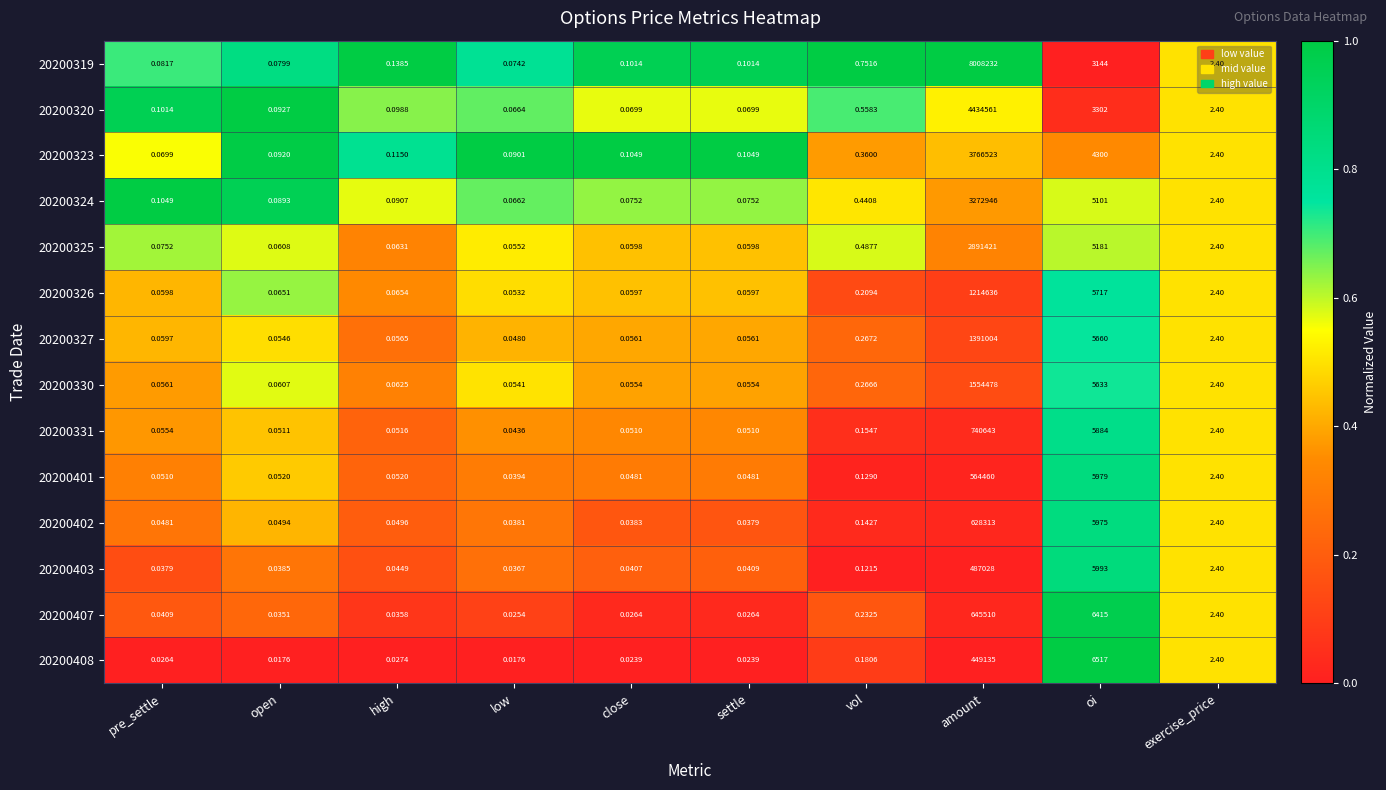

Is the value of 20200320 at amount greater than the value of 20200323 at vol?

Yes